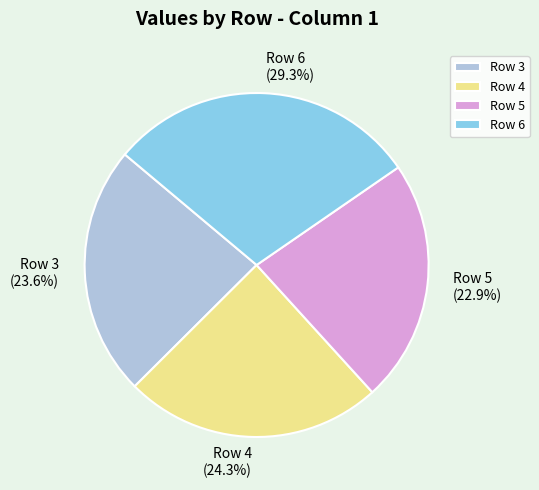

To the nearest percent, what percentage of the pie is Row 5?

23%